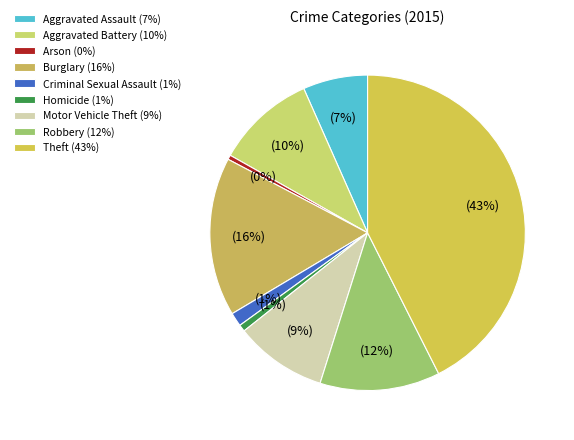

Does Burglary account for over 50% of the chart?

No